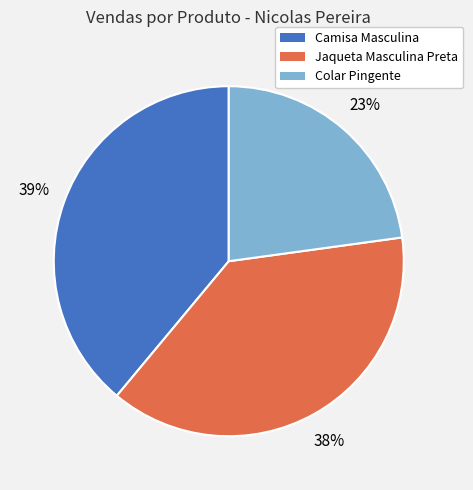

To the nearest percent, what is the difference between the largest and smallest slice percentages?

16%